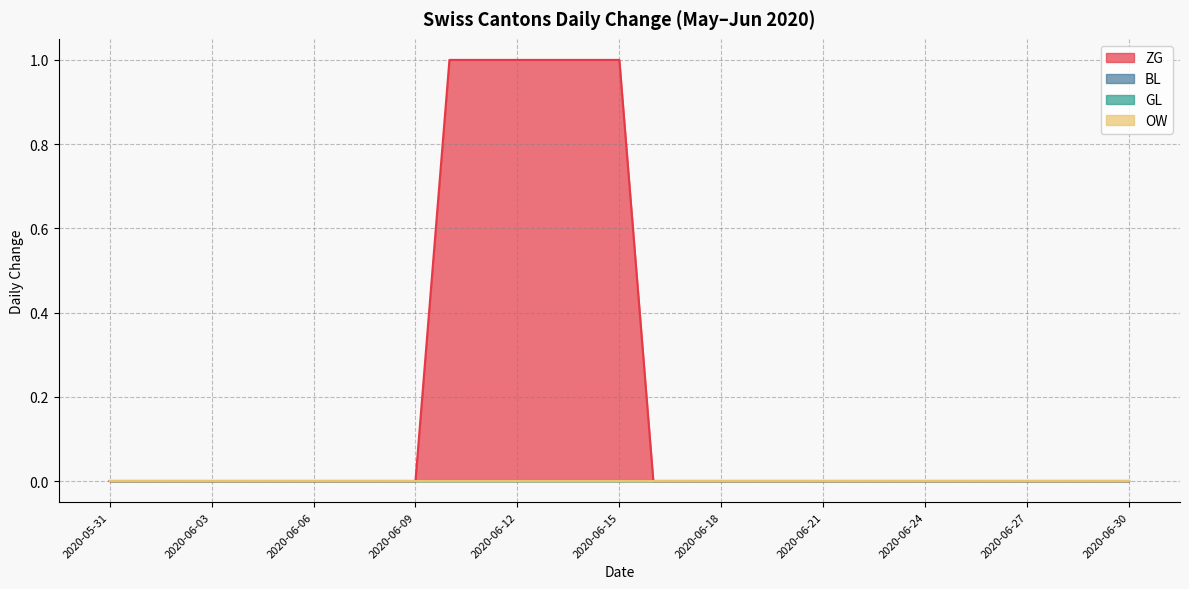

Does the chart have visible grid lines?

Yes